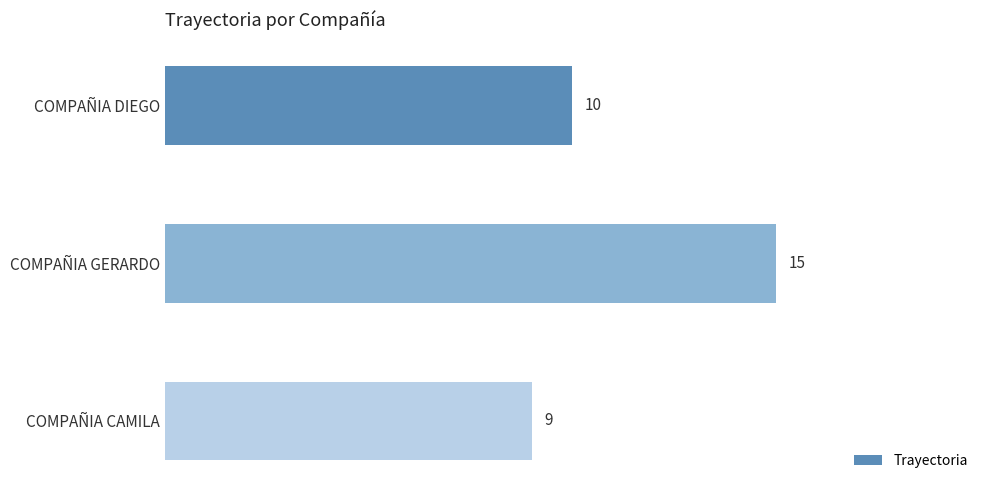

What is the difference between the values at COMPAÑIA GERARDO and COMPAÑIA DIEGO?

5